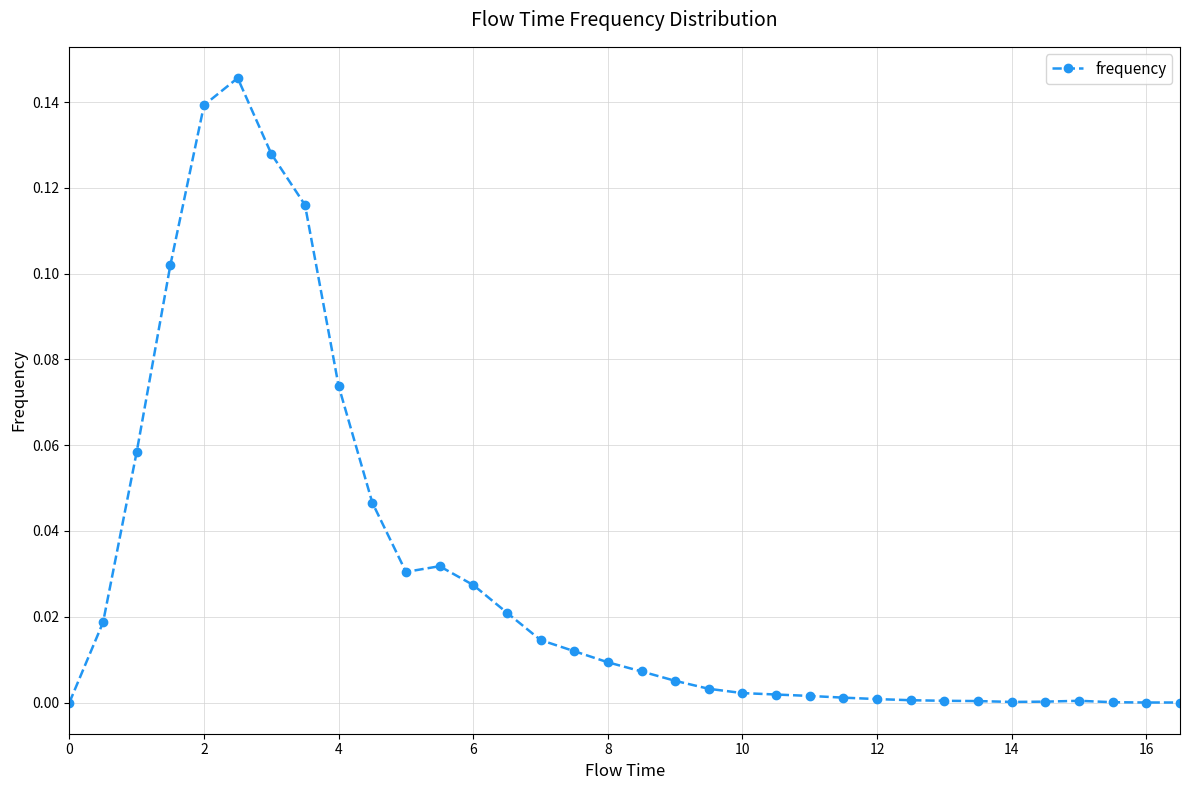

True or false: there are more than 1 points higher than both neighbors.

True